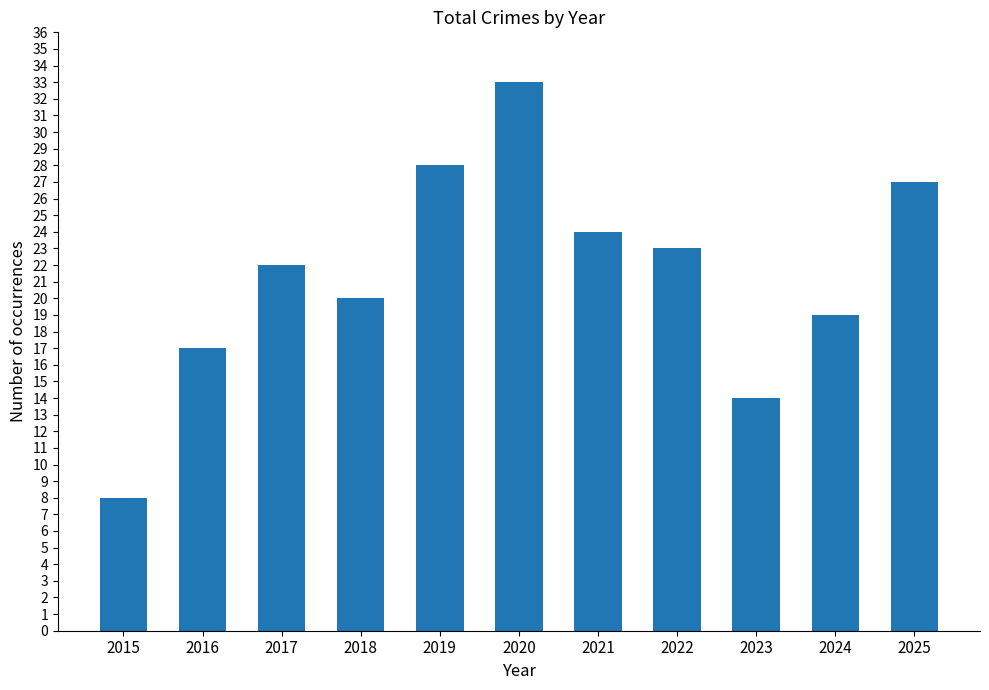

How many values are below 22?

5